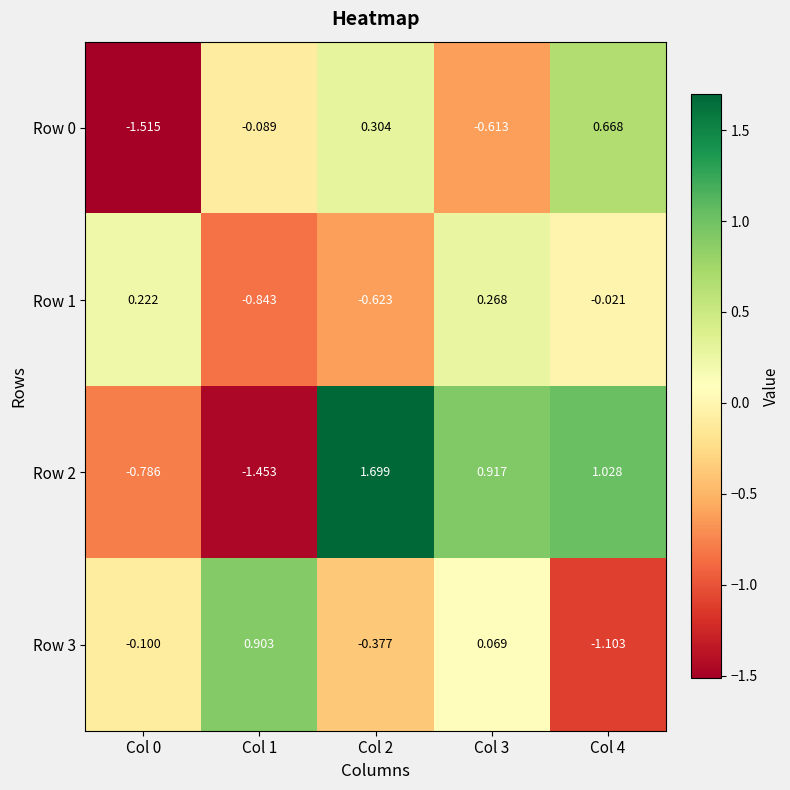

How many distinct data groups are displayed?

4